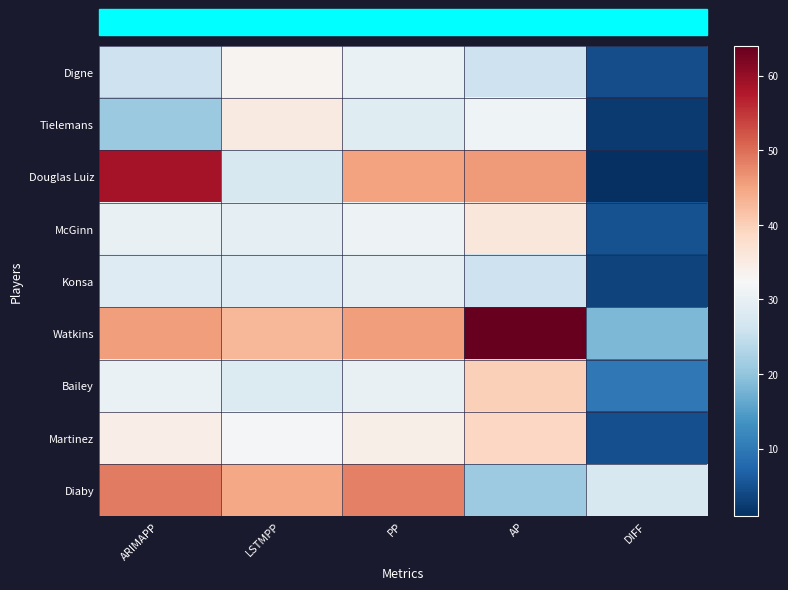

How many data points does each series have?

5